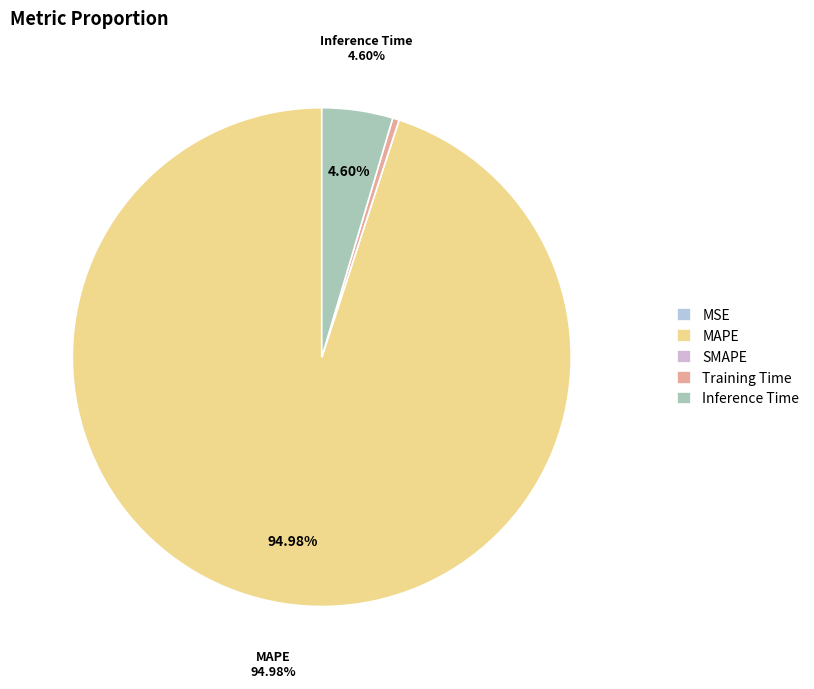

What is the smallest slice in the pie chart?

SMAPE